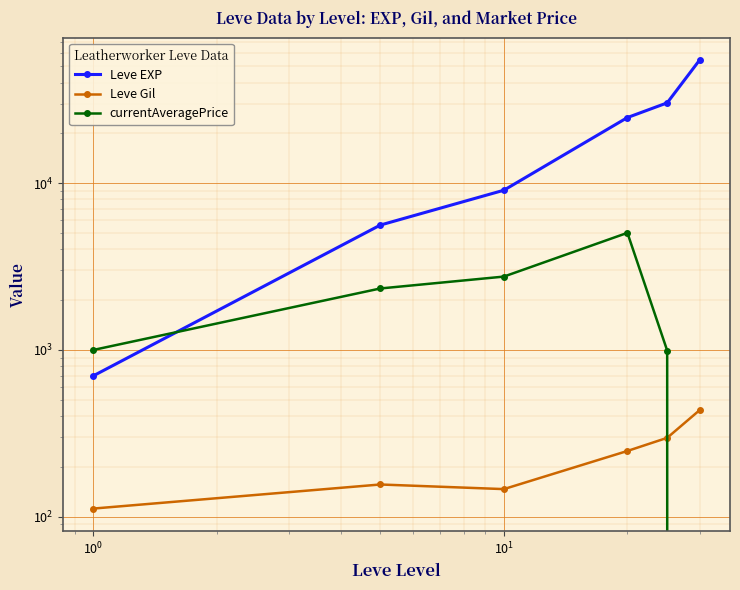

How many interior local valleys does the Leve Gil series have?

1